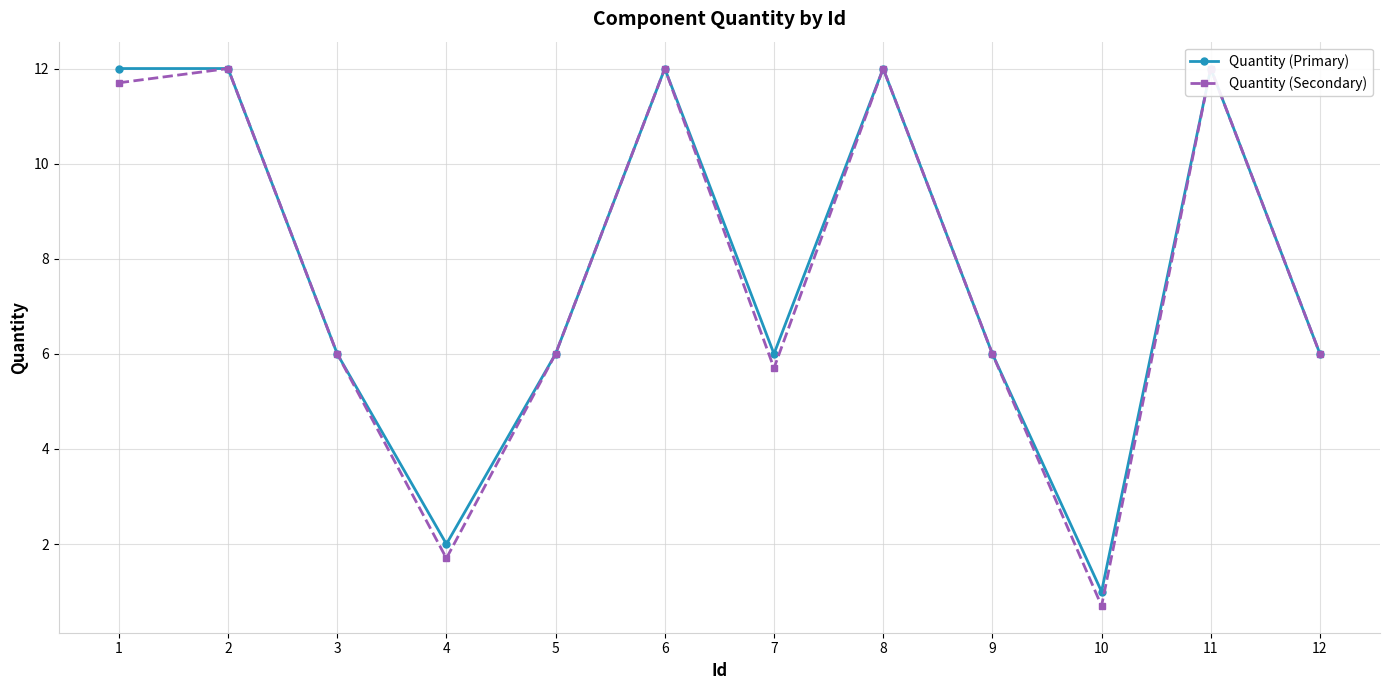

Which series has the widest spread of values?

Quantity (Secondary)